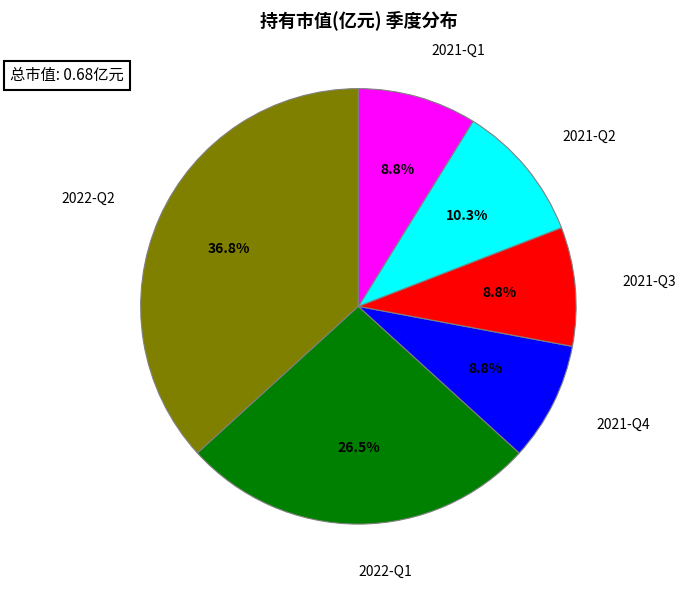

Is there a majority slice in this chart?

No